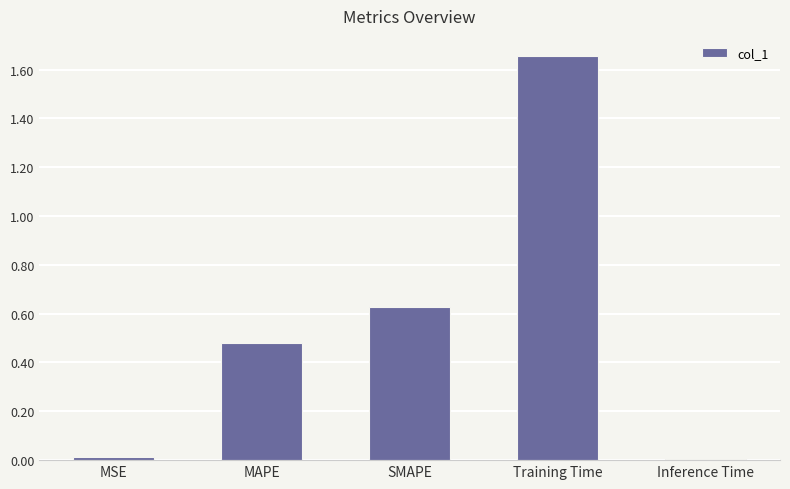

Count the number of data series in this chart.

1